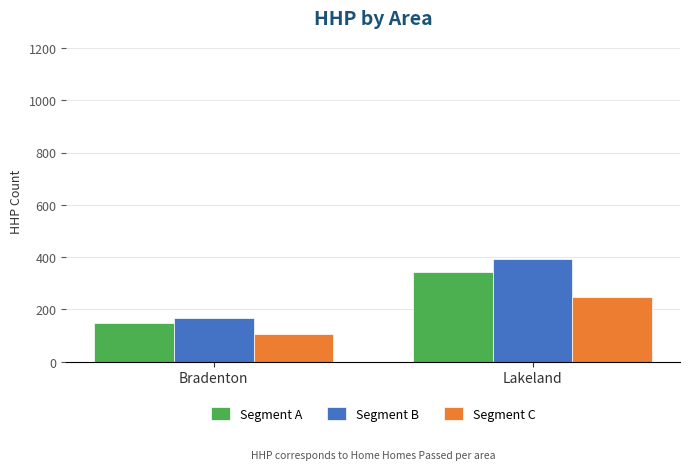

Which series has the largest total across all categories?

Segment B